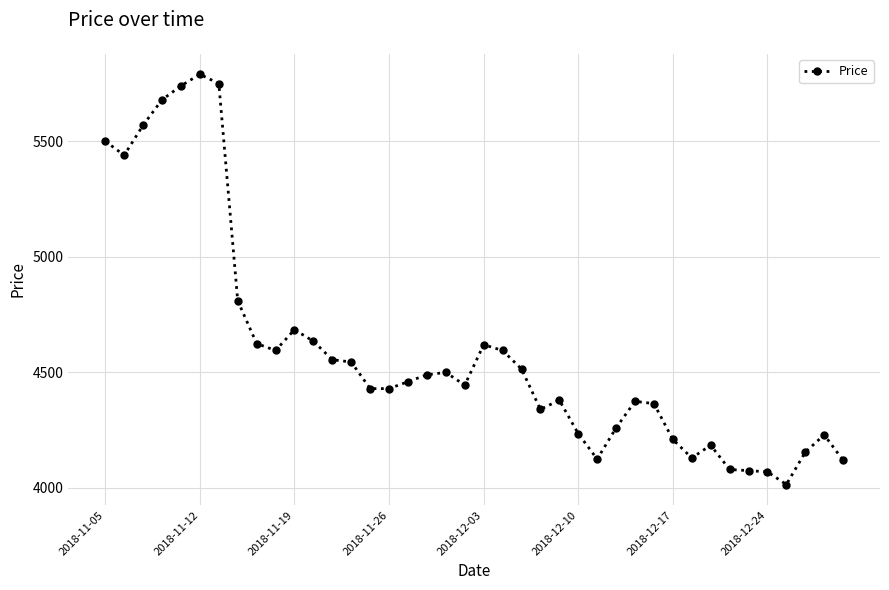

How many data points are less than 4460?

20